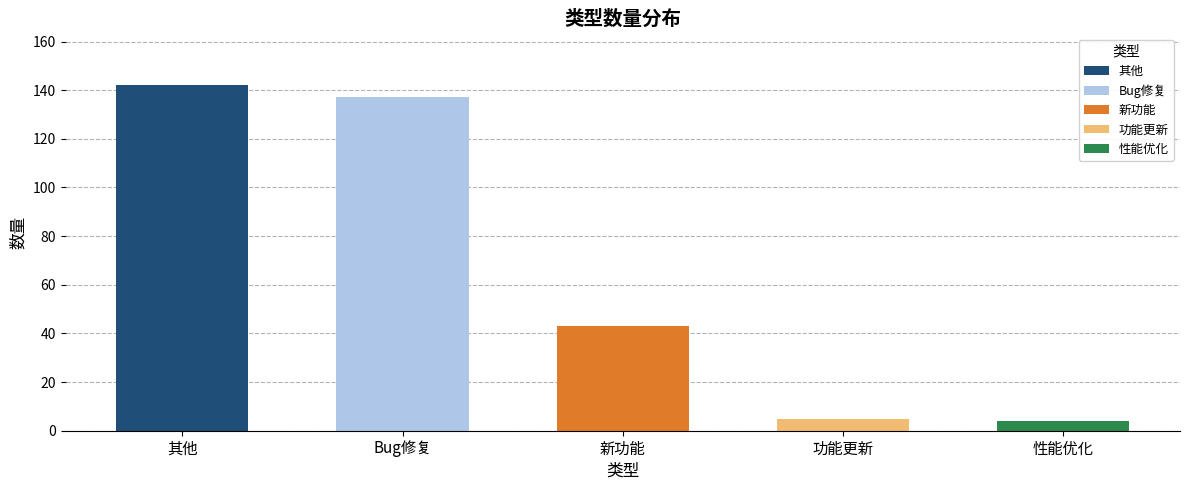

Reading left to right, extract all data points from this chart.

142	137	43	5	4